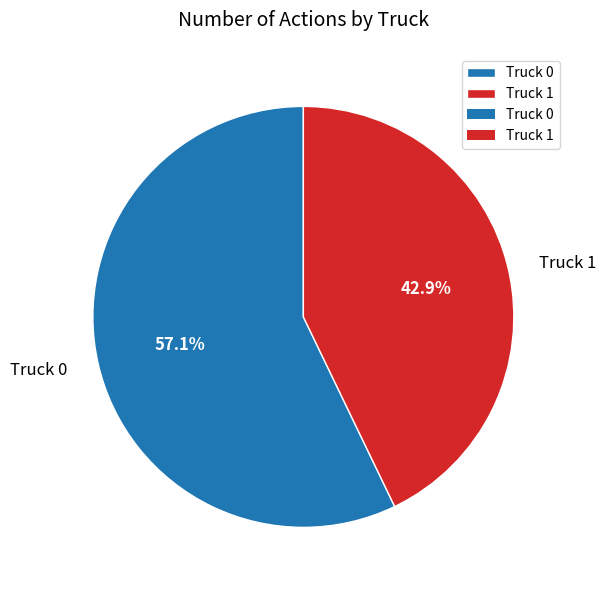

Do Truck 1 and Truck 0 together represent more than half of the pie?

Yes